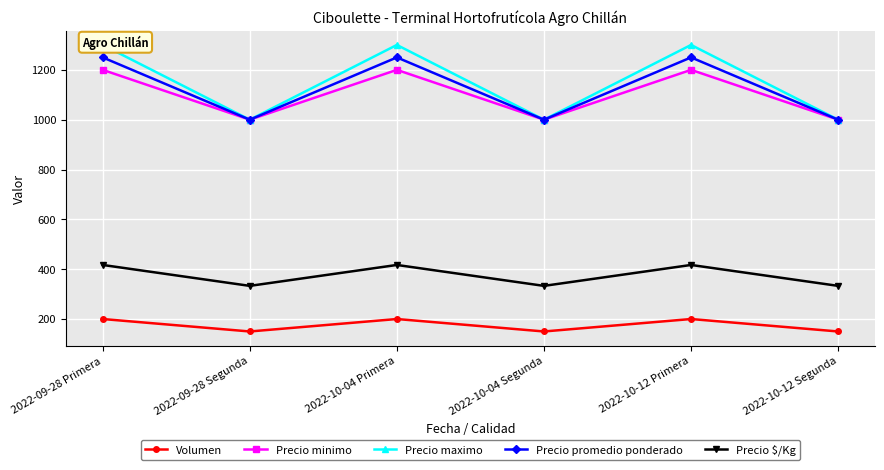

Where is the first local maximum for Precio promedio ponderado?

2022-10-04 Primera